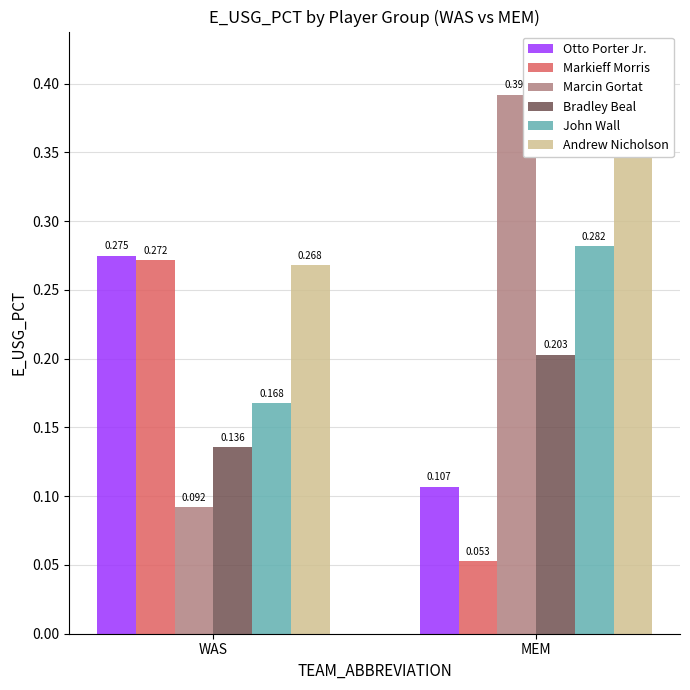

What is the maximum value for Markieff Morris?

0.3